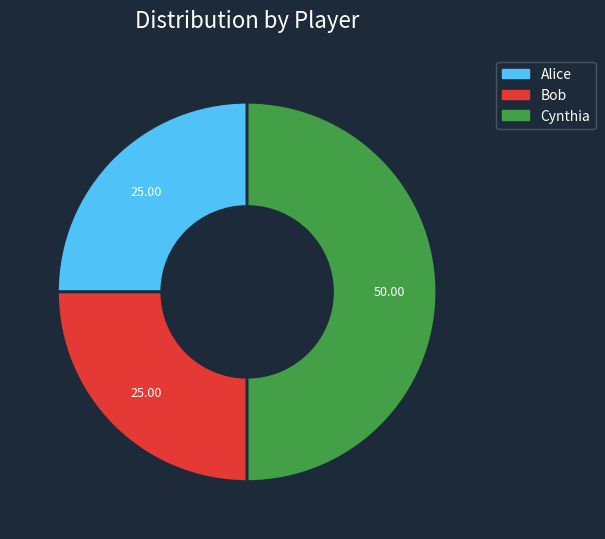

Which has a higher value, Alice or Cynthia?

Cynthia